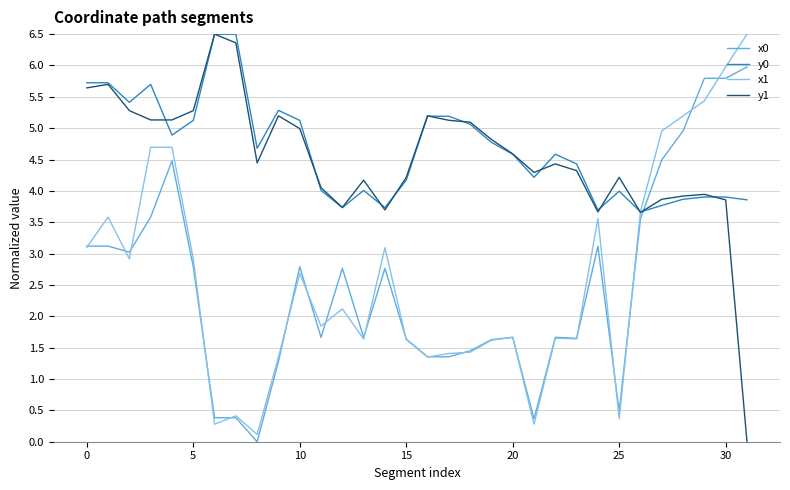

What is the greatest value displayed?

6.5